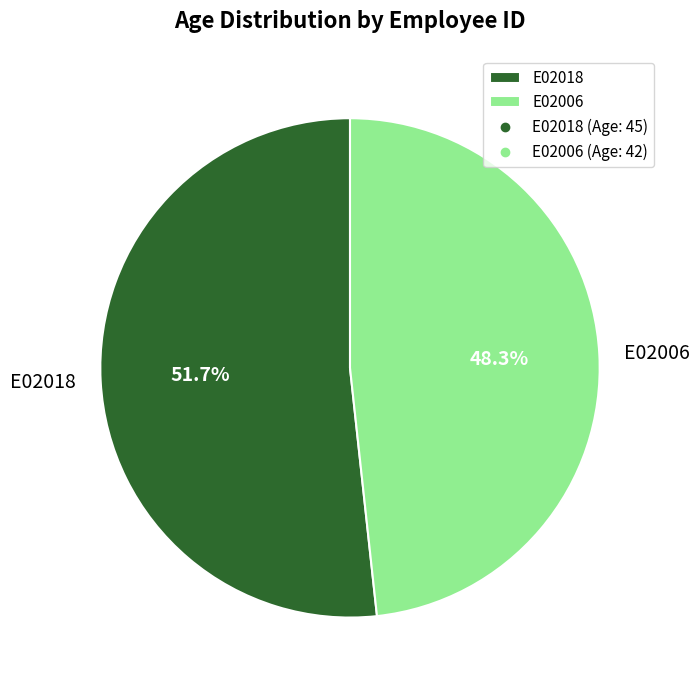

Count the number of slices in the pie.

2